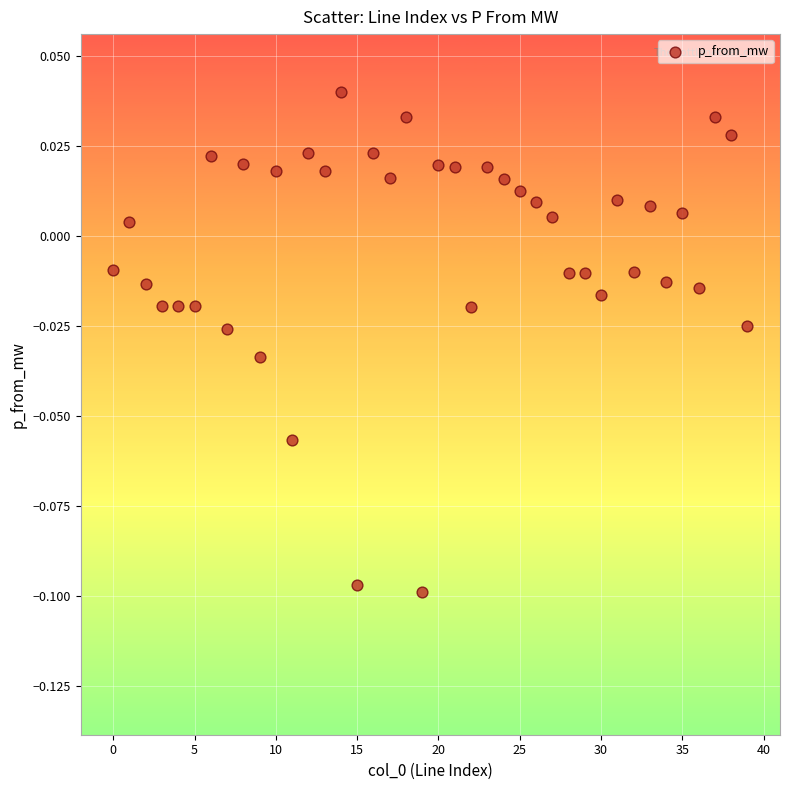

How many data points are displayed?

40